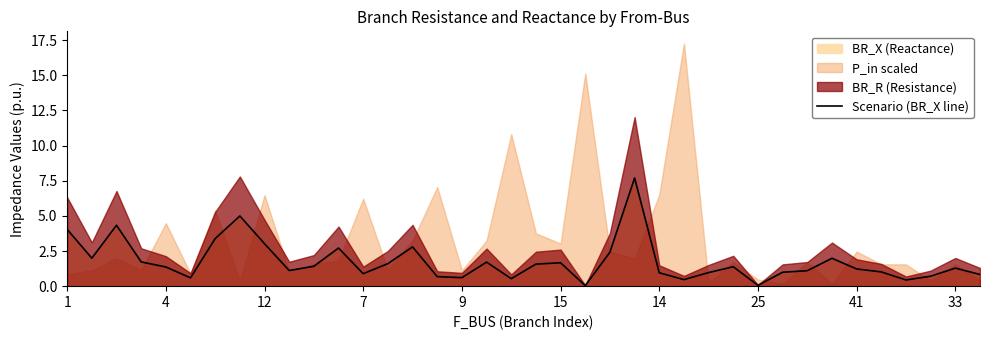

The value of Scenario (BR_X line) at 9 is 0.6. True or false?

True